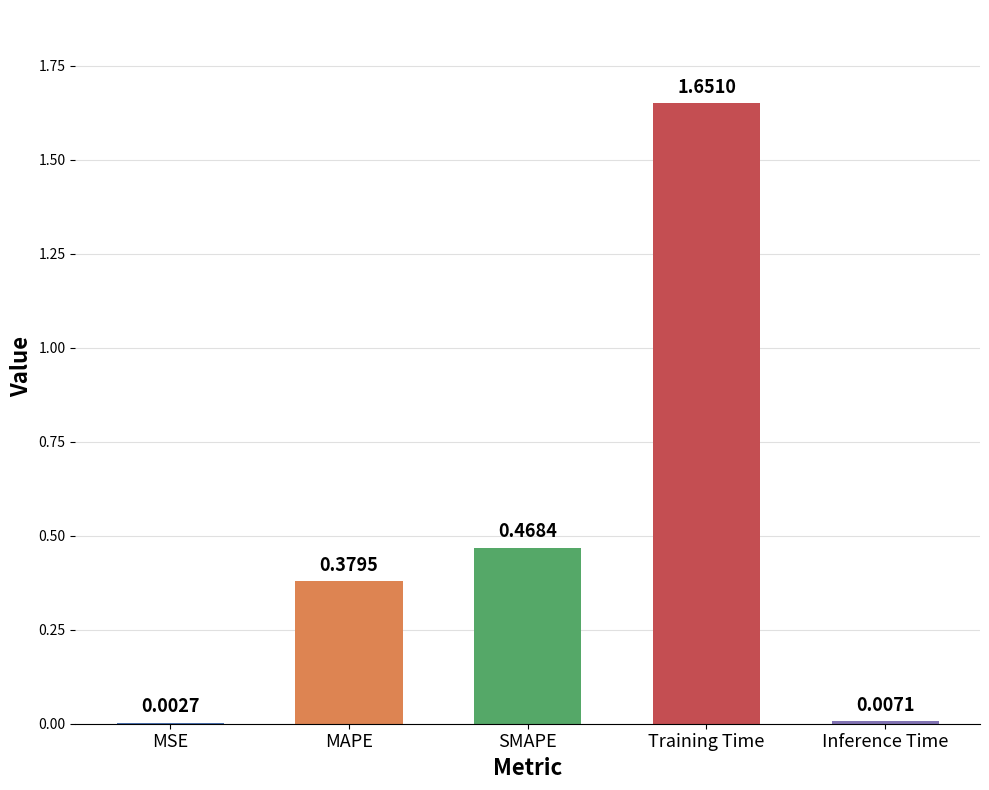

Which category has the highest value across all series?

Training Time